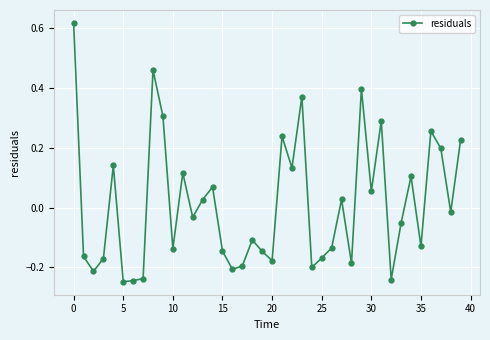

What is the difference between the maximum and minimum values?

0.9